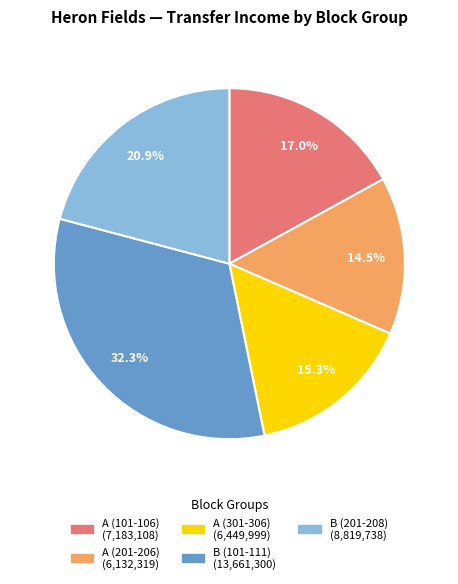

Is there a majority slice in this chart?

No